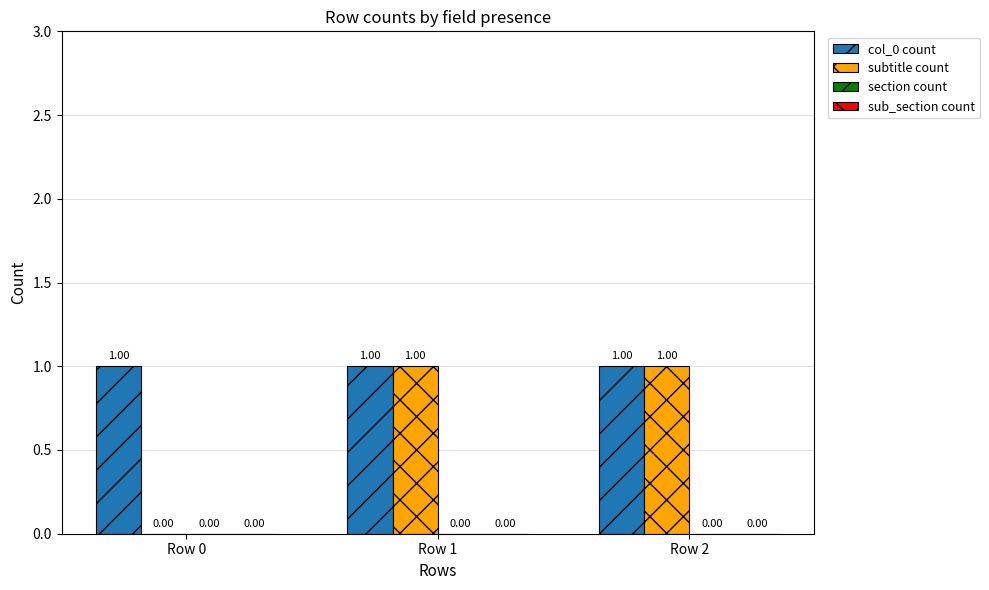

How many groups of bars are there?

3